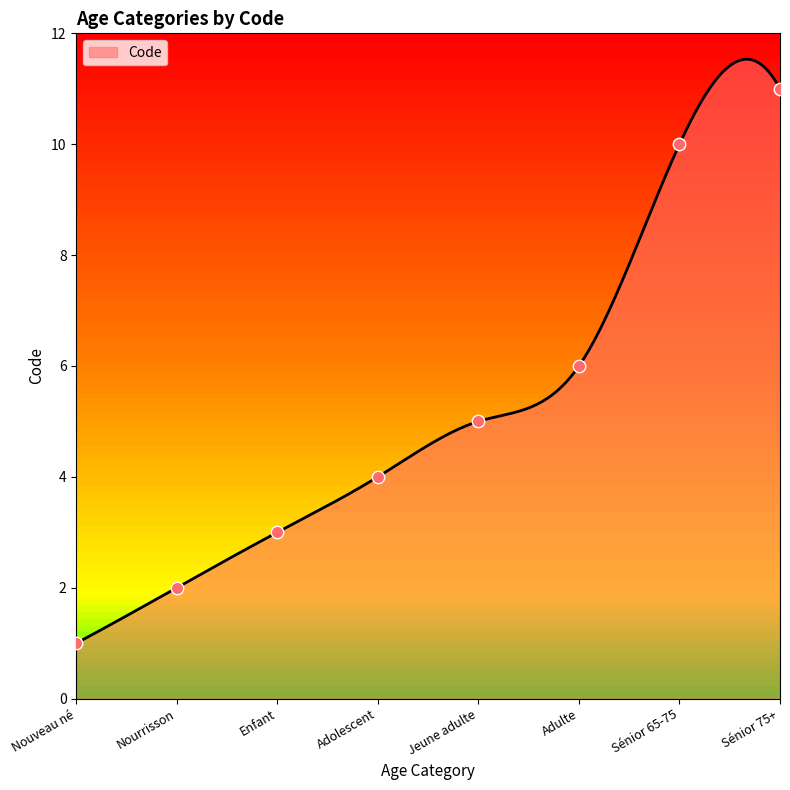

What is the ratio of the value at Jeune adulte to the value at Enfant?

1.7